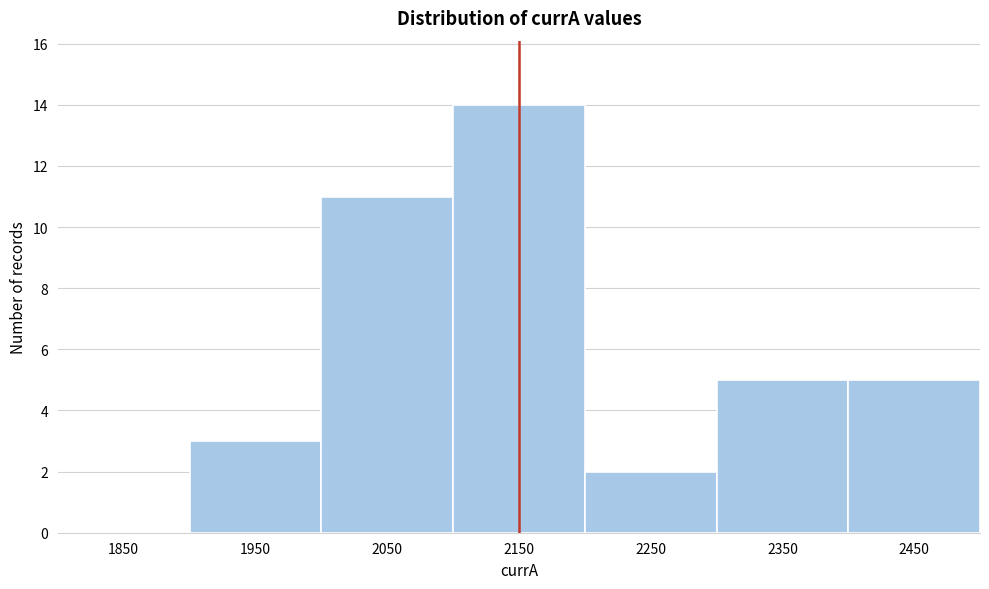

What is the height of the bar covering 2000 to 2100 on the x-axis? The values are not printed on the chart, so give them approximately, as read against the axis.

11